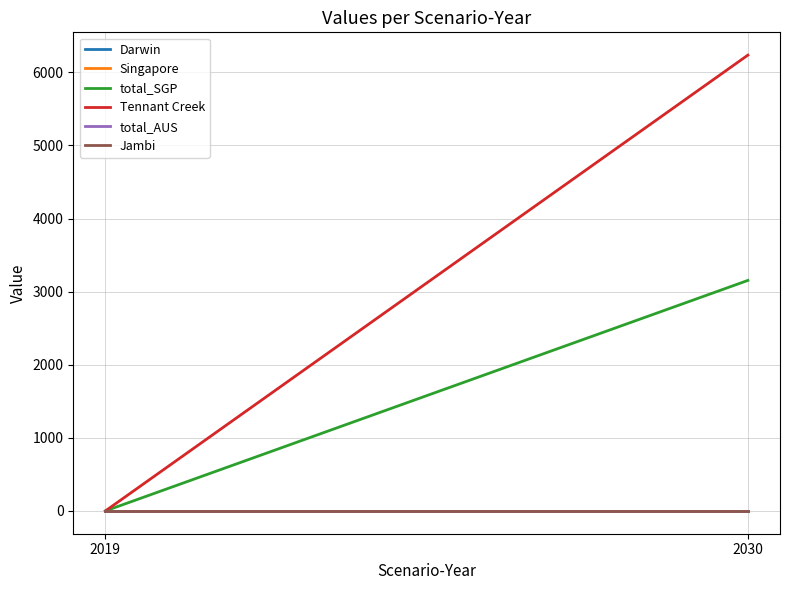

How many lines are shown in the chart?

6